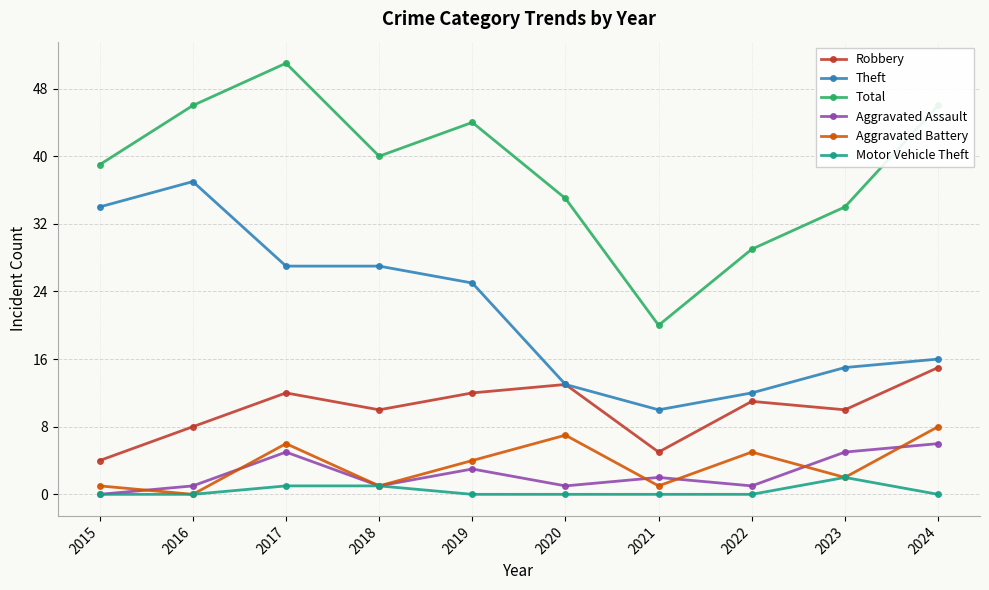

Which series has the widest spread of values?

Total